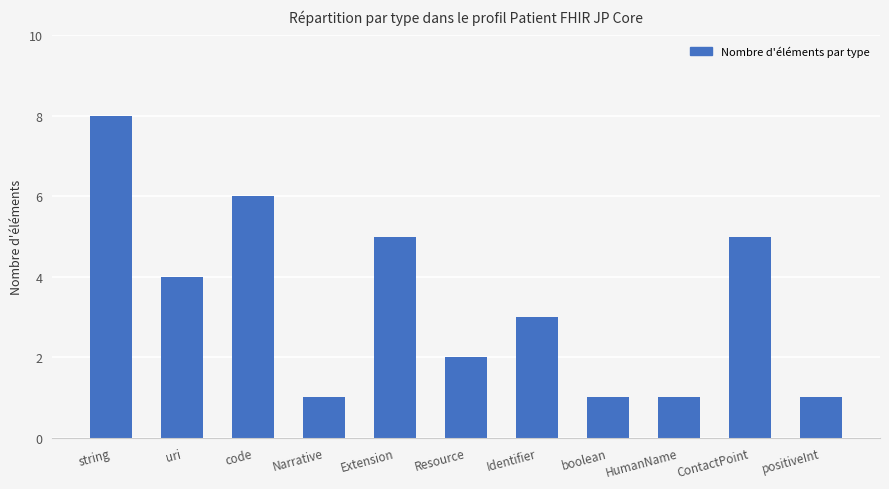

At which label does the data first exceed 3?

string